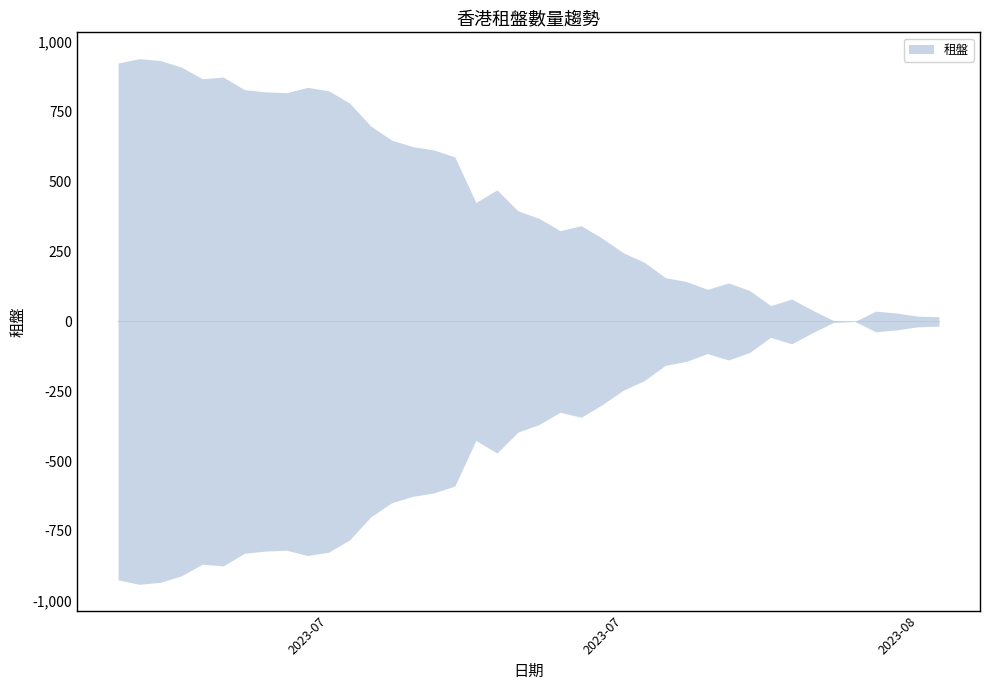

The value at 2023-08-01 is 8905. True or false?

False